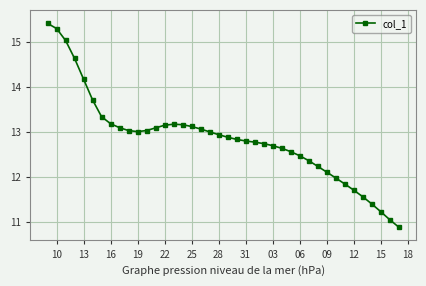

What is the maximum value shown in the chart?

15.4